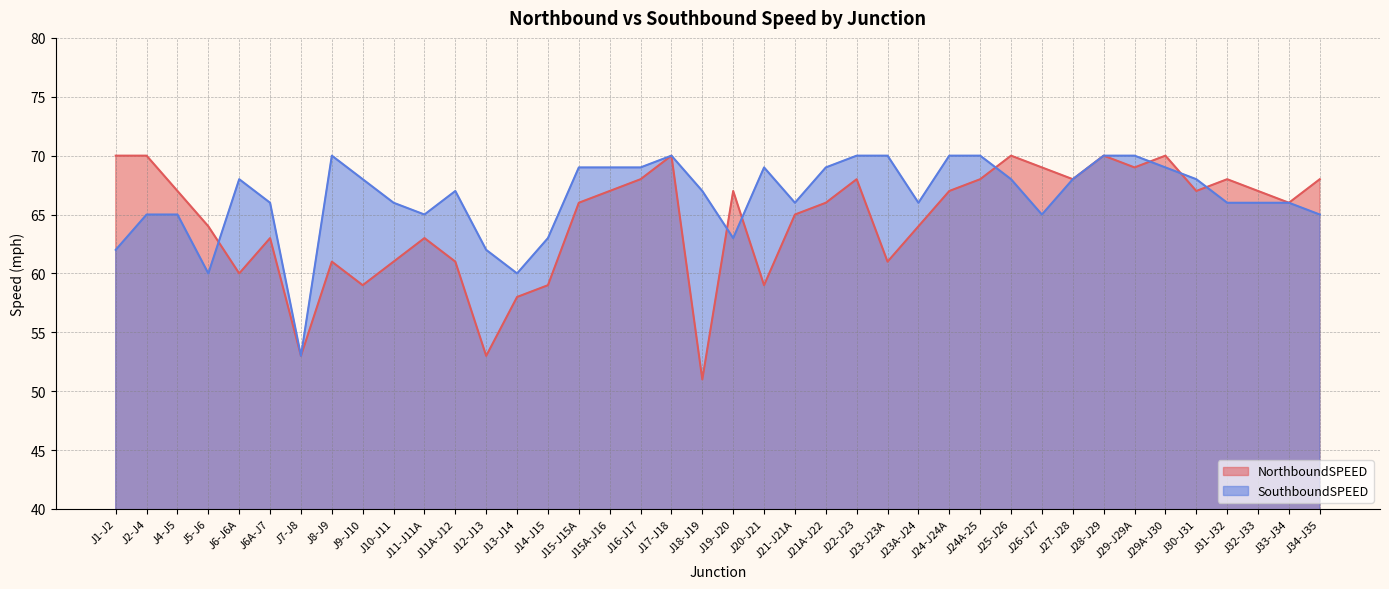

What is the value of the NorthboundSPEED point at the 10th from the left?

61